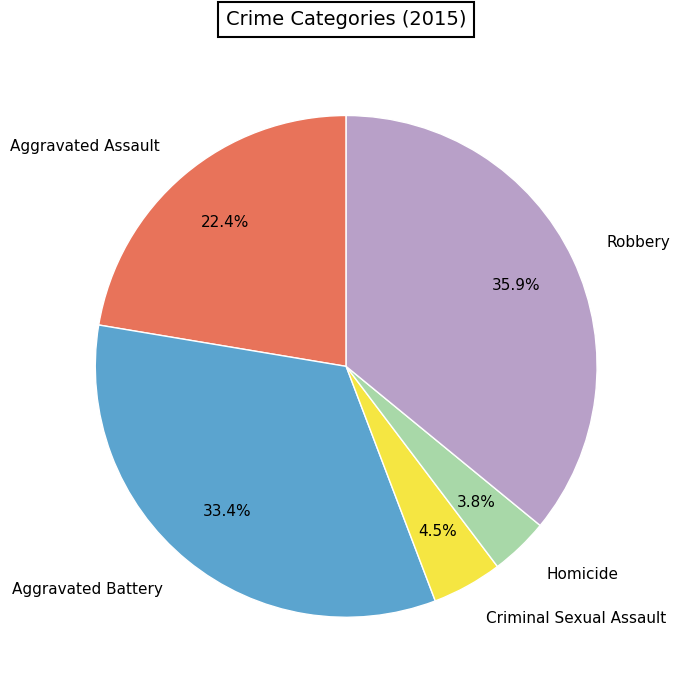

Between Homicide and Criminal Sexual Assault, which is larger?

Criminal Sexual Assault